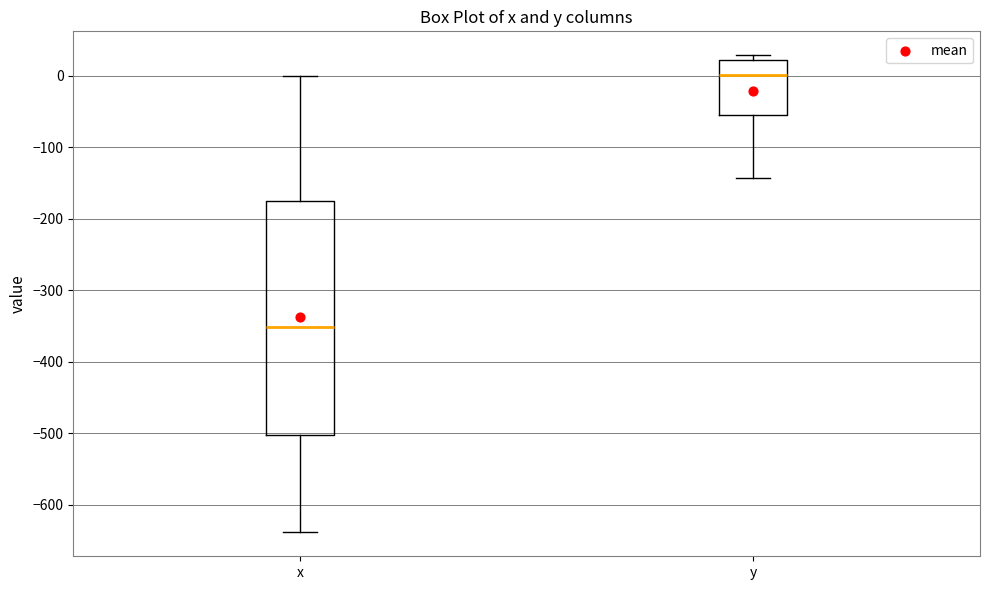

Which box is the tallest, from its lower edge to its upper edge?

x